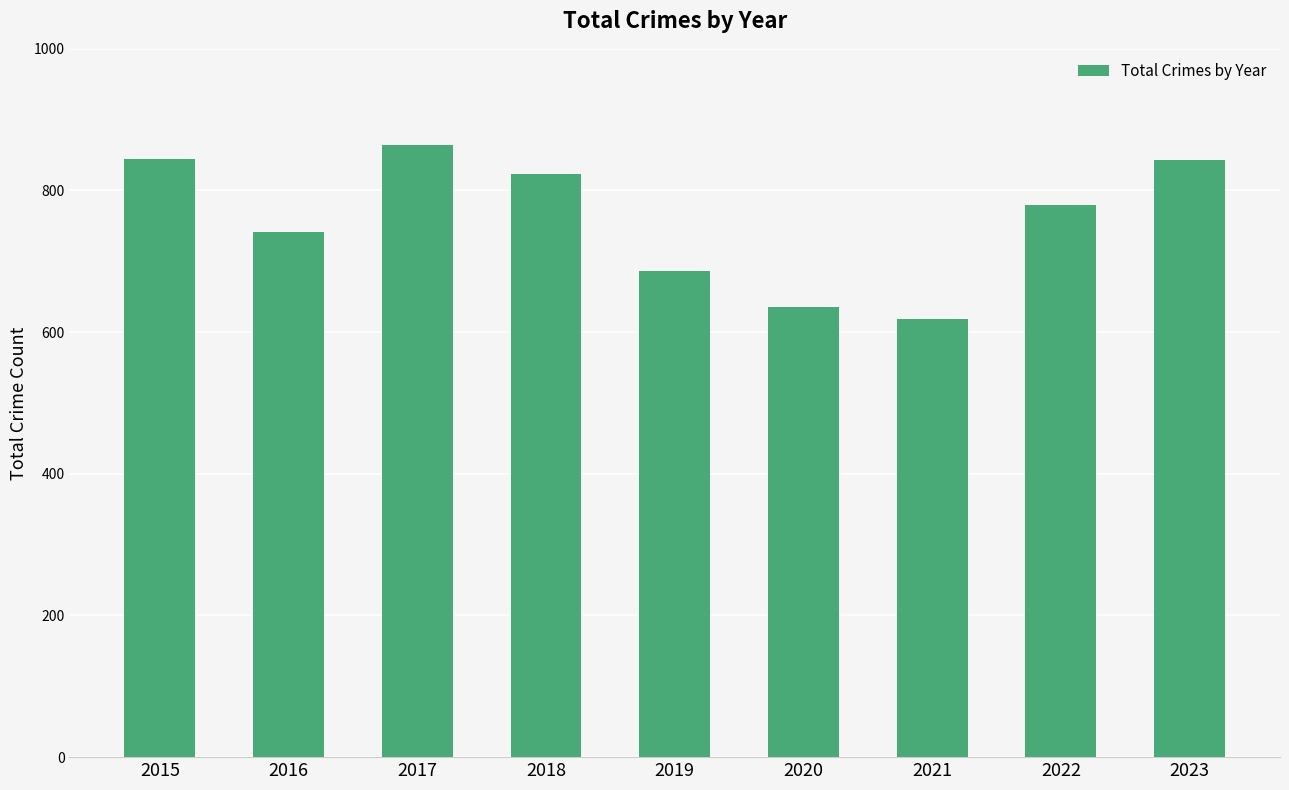

What is the value of the 9th bar from the left?

843